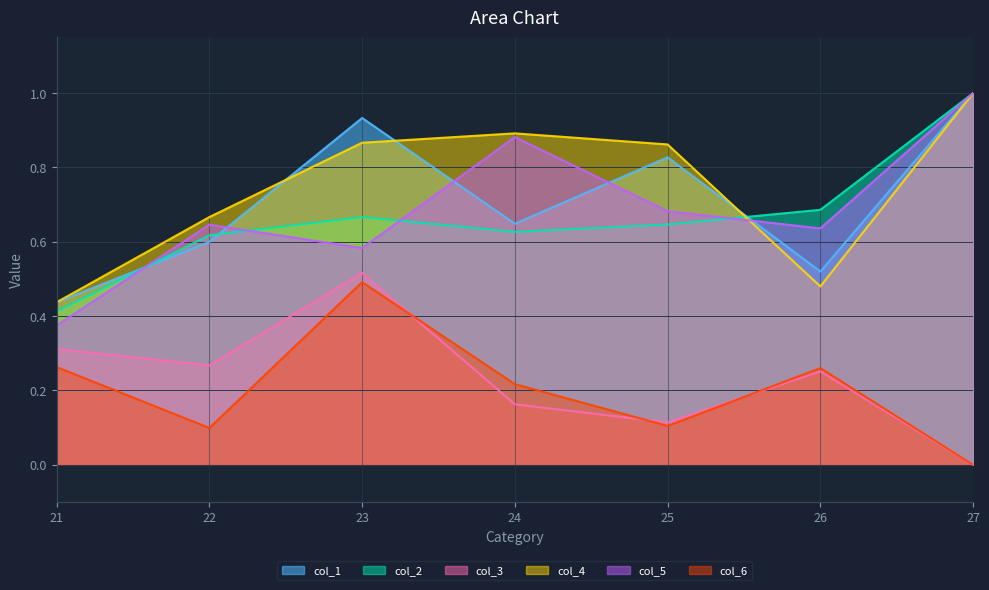

Does the chart have visible grid lines?

Yes